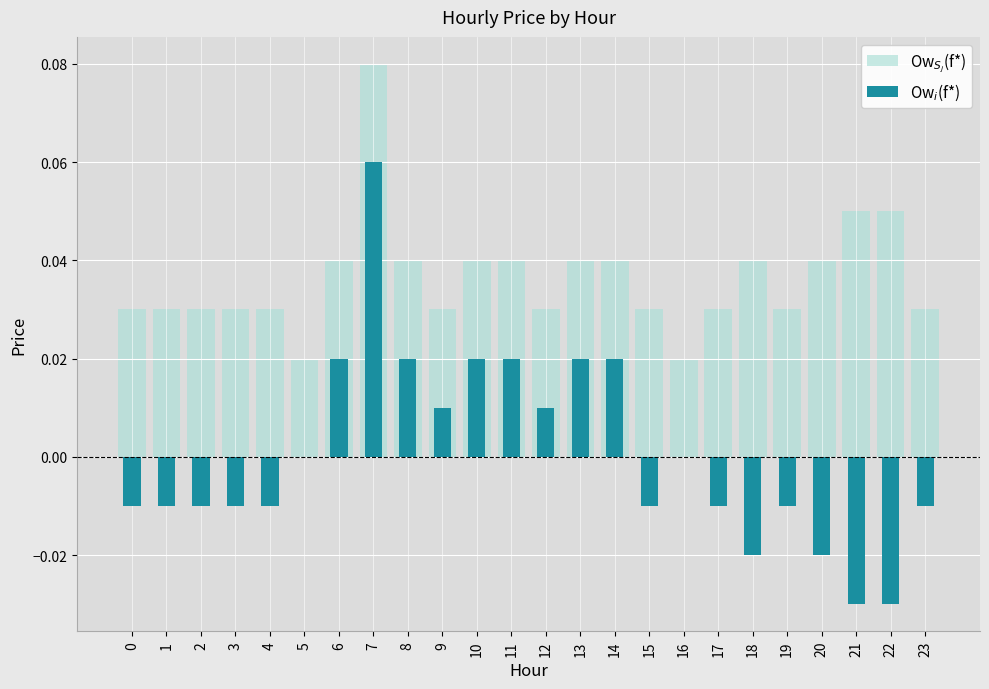

The value of Ow$_i$(f*) at 6 is 0.0. True or false?

False